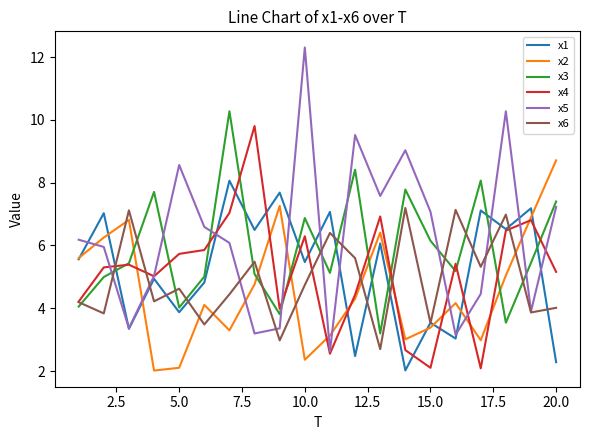

What is the maximum value shown in the chart?

12.3